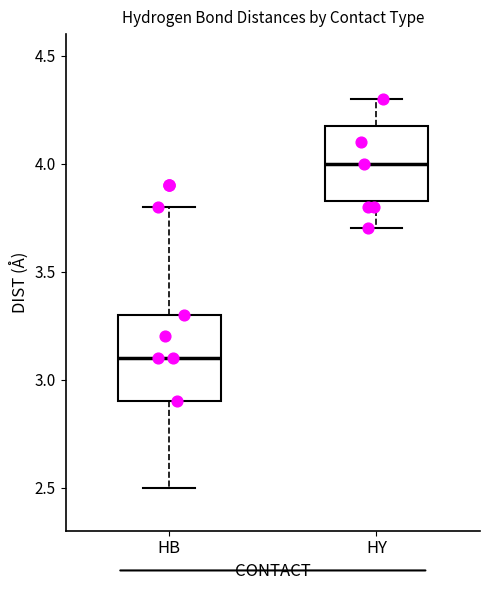

Reading left to right, read every box against the y-axis: the position of its median line, the range the box covers, and the ends of its whiskers. The values are not printed on the chart, so give them approximately, as read against the axis.

HB: median 3.10, box 2.90 to 3.30, whiskers 2.50 to 3.80
HY: median 4.00, box 3.85 to 4.20, whiskers 3.70 to 4.30